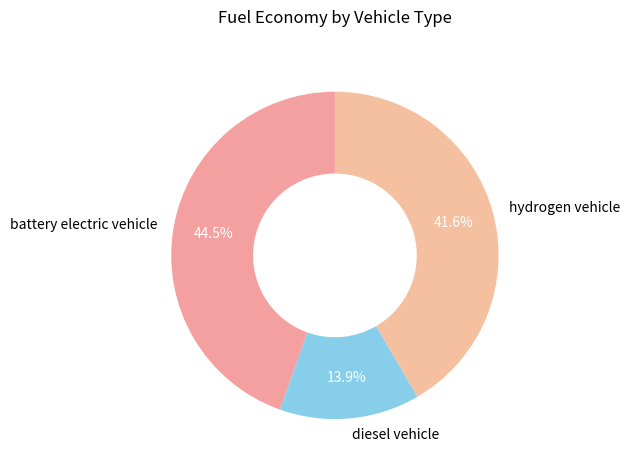

Which slice is the smallest?

diesel vehicle